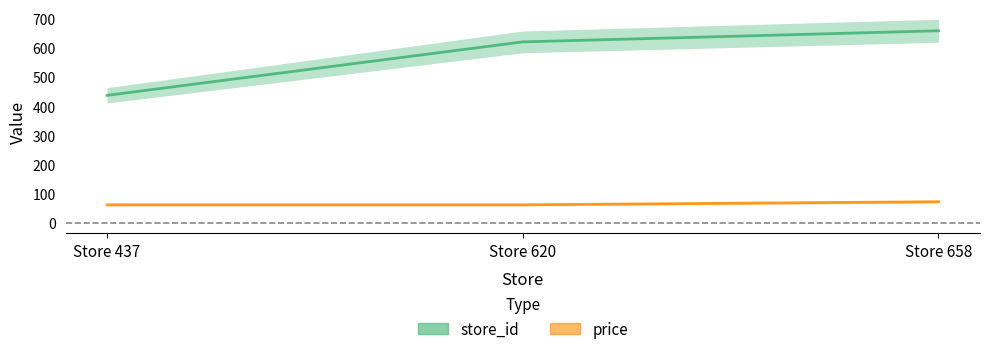

Reading right to left, transcribe all the data shown in this chart.

store_id: 658.0	620.0	437.0
price: 72.9	62.3	62.3